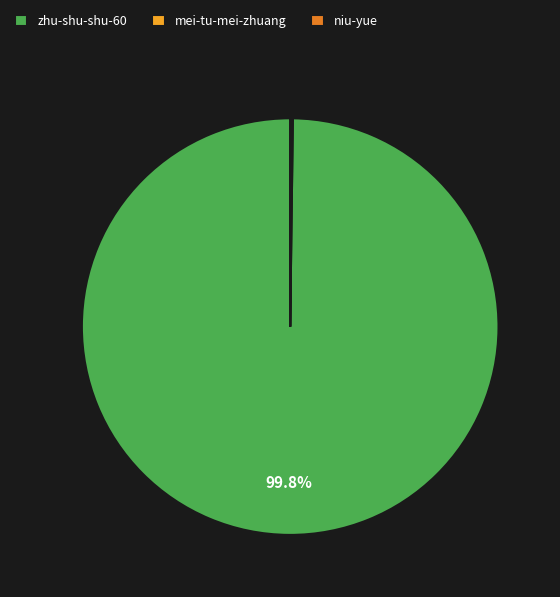

How much of the chart is everything except zhu-shu-shu-60?

0.2%